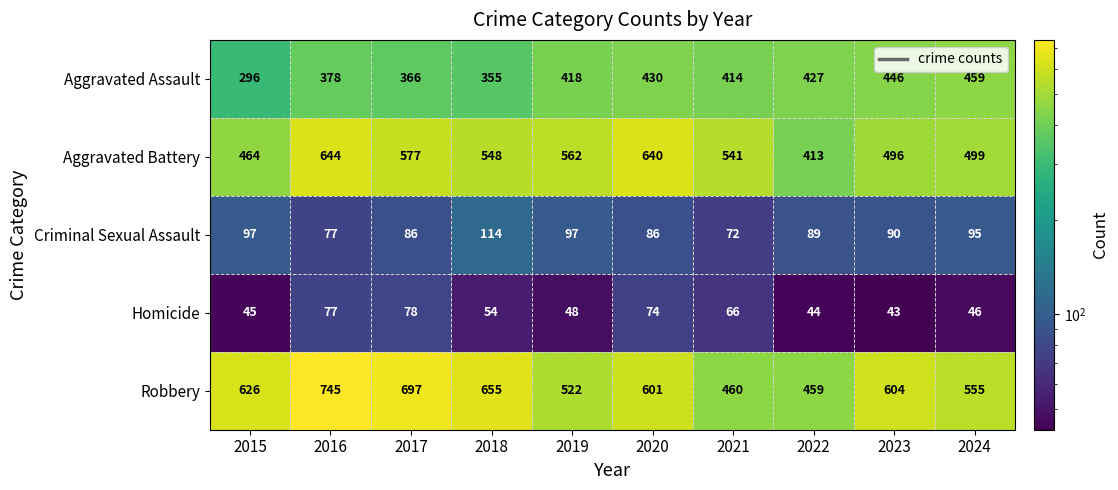

True or false: Aggravated Battery has a value of 166 at 2018.

False